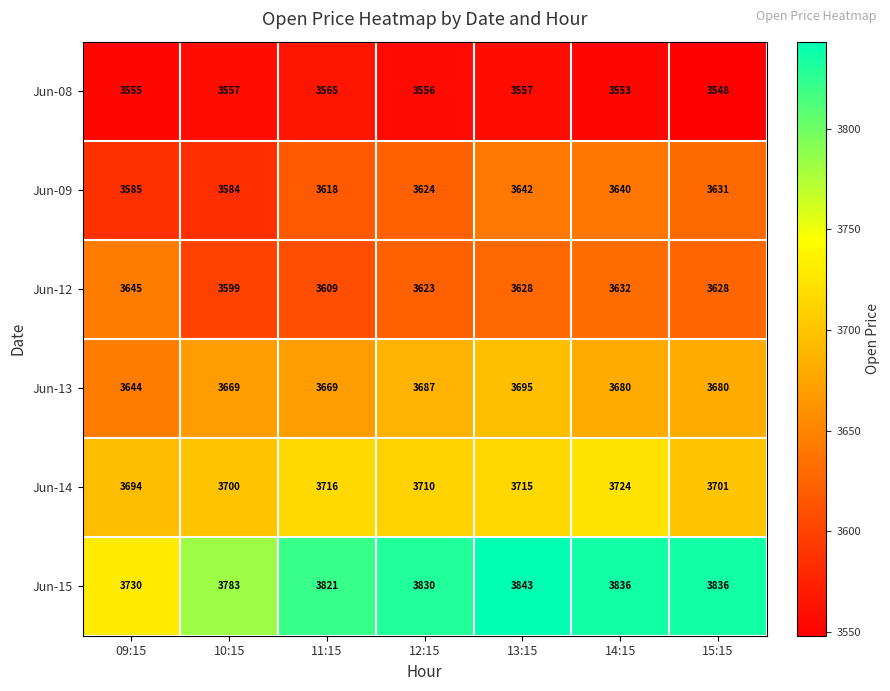

What is the sum of the Jun-15 values at 11:15 and 09:15?

7551